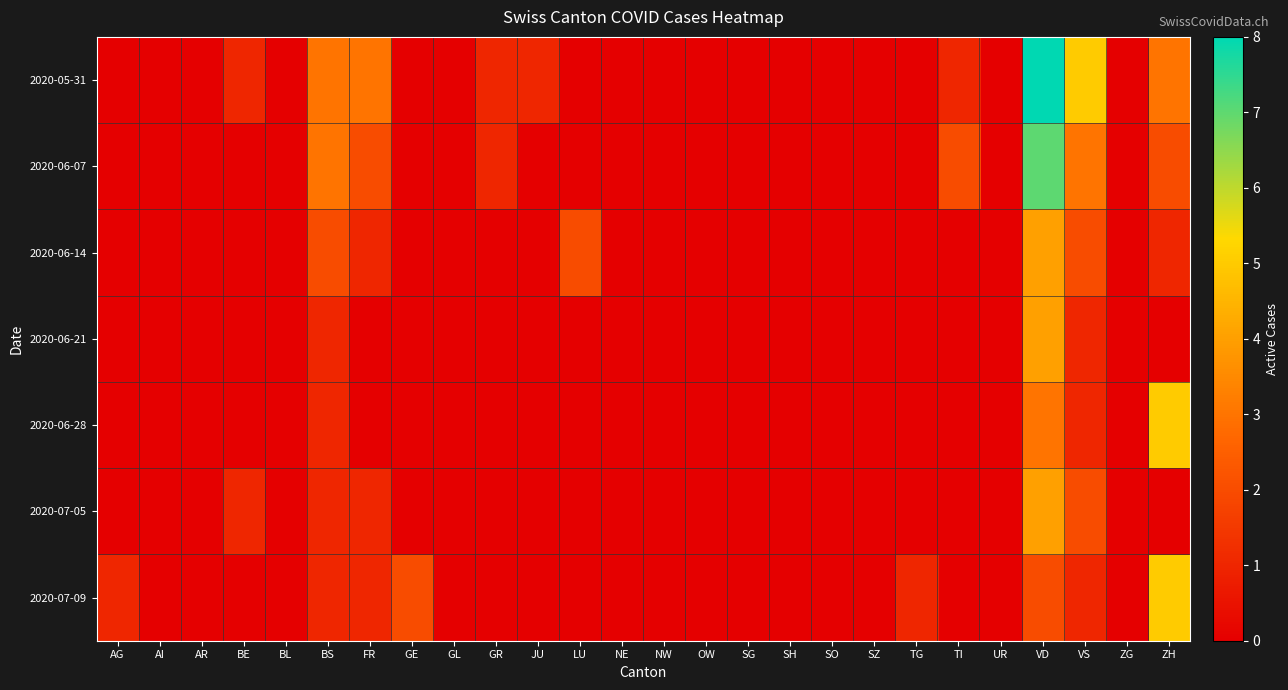

Reading right to left, list all the values displayed in this chart.

2020-05-31: ZH=3	ZG=0	VS=5	VD=8	UR=0	TI=1	TG=0	SZ=0	SO=0	SH=0	SG=0	OW=0	NW=0	NE=0	LU=0	JU=1	GR=1	GL=0	GE=0	FR=3	BS=3	BL=0	BE=1	AR=0	AI=0	AG=0
2020-06-07: ZH=2	ZG=0	VS=3	VD=7	UR=0	TI=2	TG=0	SZ=0	SO=0	SH=0	SG=0	OW=0	NW=0	NE=0	LU=0	JU=0	GR=1	GL=0	GE=0	FR=2	BS=3	BL=0	BE=0	AR=0	AI=0	AG=0
2020-06-14: ZH=1	ZG=0	VS=2	VD=4	UR=0	TI=0	TG=0	SZ=0	SO=0	SH=0	SG=0	OW=0	NW=0	NE=0	LU=2	JU=0	GR=0	GL=0	GE=0	FR=1	BS=2	BL=0	BE=0	AR=0	AI=0	AG=0
2020-06-21: ZH=0	ZG=0	VS=1	VD=4	UR=0	TI=0	TG=0	SZ=0	SO=0	SH=0	SG=0	OW=0	NW=0	NE=0	LU=0	JU=0	GR=0	GL=0	GE=0	FR=0	BS=1	BL=0	BE=0	AR=0	AI=0	AG=0
2020-06-28: ZH=5	ZG=0	VS=1	VD=3	UR=0	TI=0	TG=0	SZ=0	SO=0	SH=0	SG=0	OW=0	NW=0	NE=0	LU=0	JU=0	GR=0	GL=0	GE=0	FR=0	BS=1	BL=0	BE=0	AR=0	AI=0	AG=0
2020-07-05: ZH=0	ZG=0	VS=2	VD=4	UR=0	TI=0	TG=0	SZ=0	SO=0	SH=0	SG=0	OW=0	NW=0	NE=0	LU=0	JU=0	GR=0	GL=0	GE=0	FR=1	BS=1	BL=0	BE=1	AR=0	AI=0	AG=0
2020-07-09: ZH=5	ZG=0	VS=1	VD=2	UR=0	TI=0	TG=1	SZ=0	SO=0	SH=0	SG=0	OW=0	NW=0	NE=0	LU=0	JU=0	GR=0	GL=0	GE=2	FR=1	BS=1	BL=0	BE=0	AR=0	AI=0	AG=1